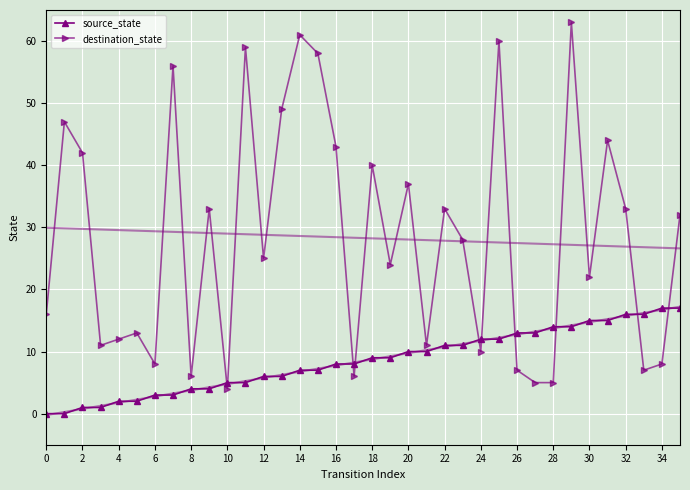

After their last crossing, which series has the higher values: destination_state or source_state?

destination_state